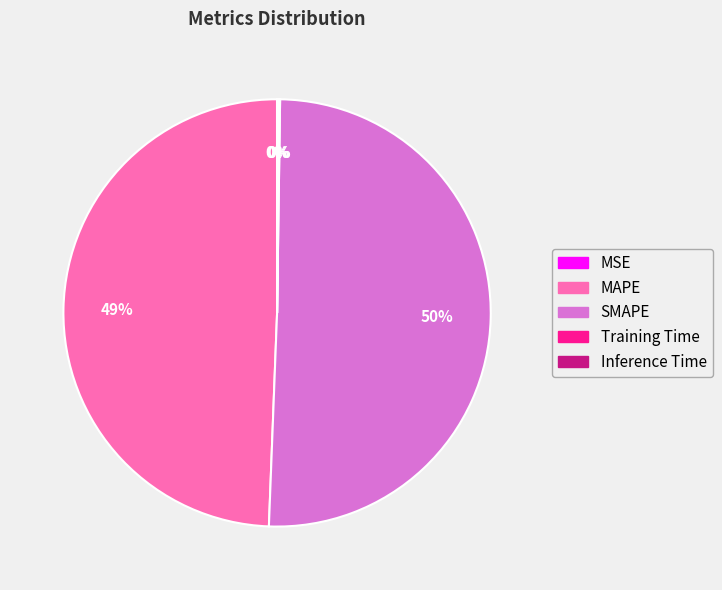

Which category accounts for the majority?

SMAPE